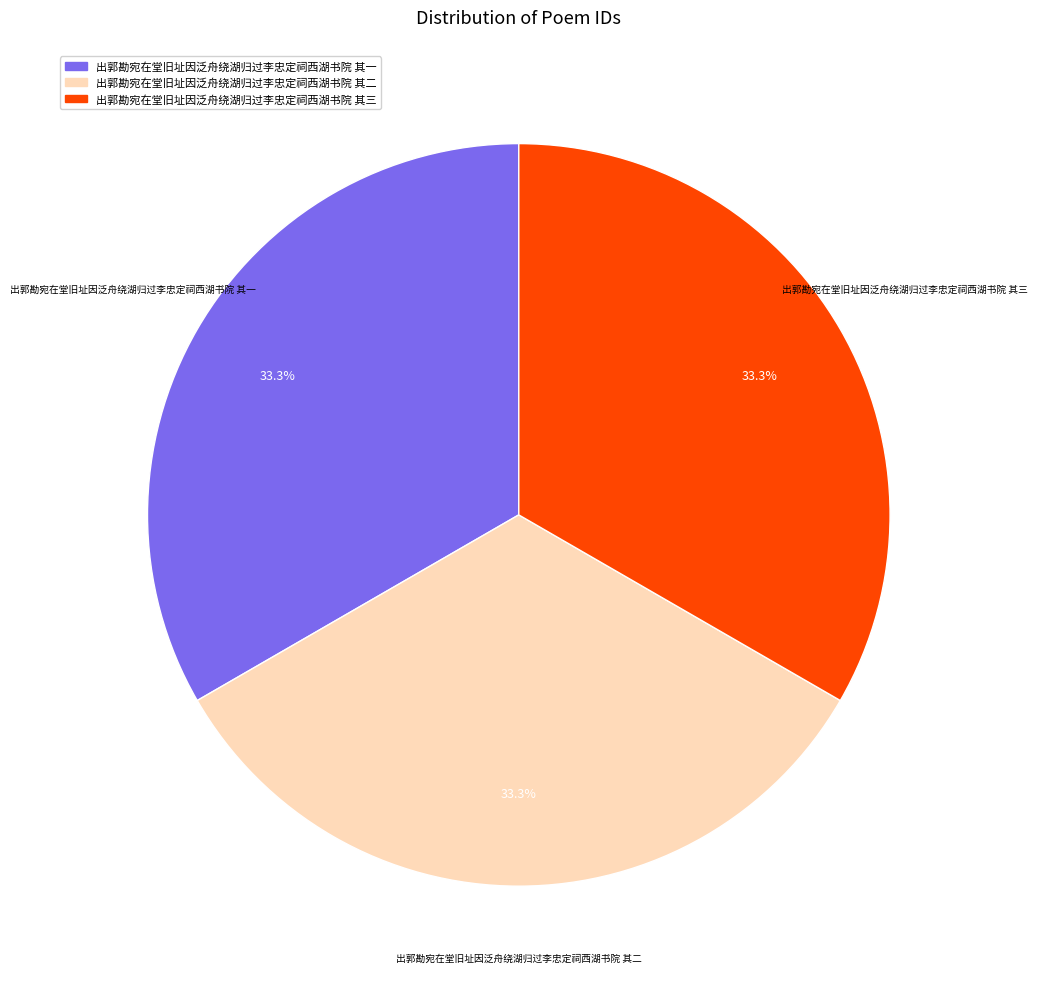

Is it true that 出郭勘宛在堂旧址因泛舟绕湖归过李忠定祠西湖书院 其一 is 39% of the pie?

False